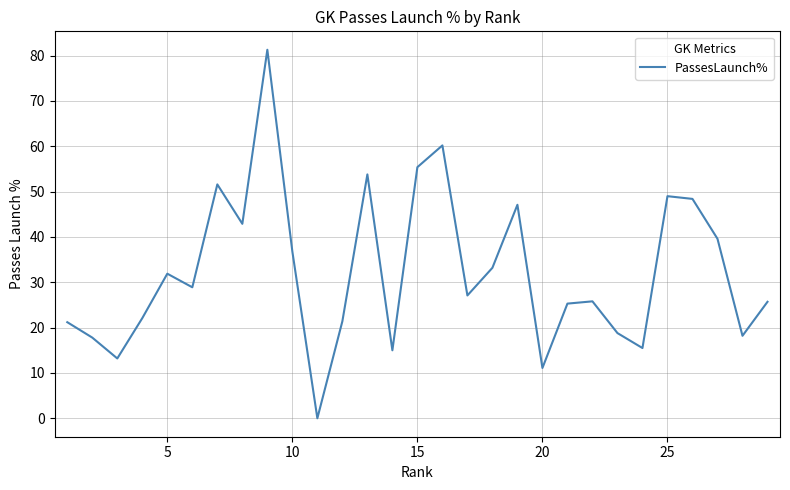

How many values are above zero?

28